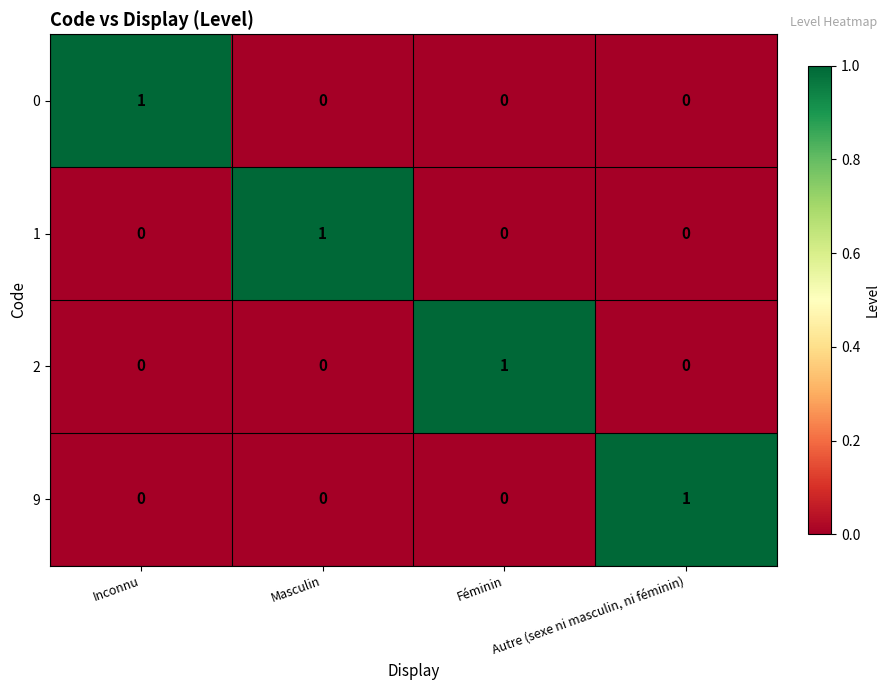

Which category has the highest value in the 0 series?

Inconnu